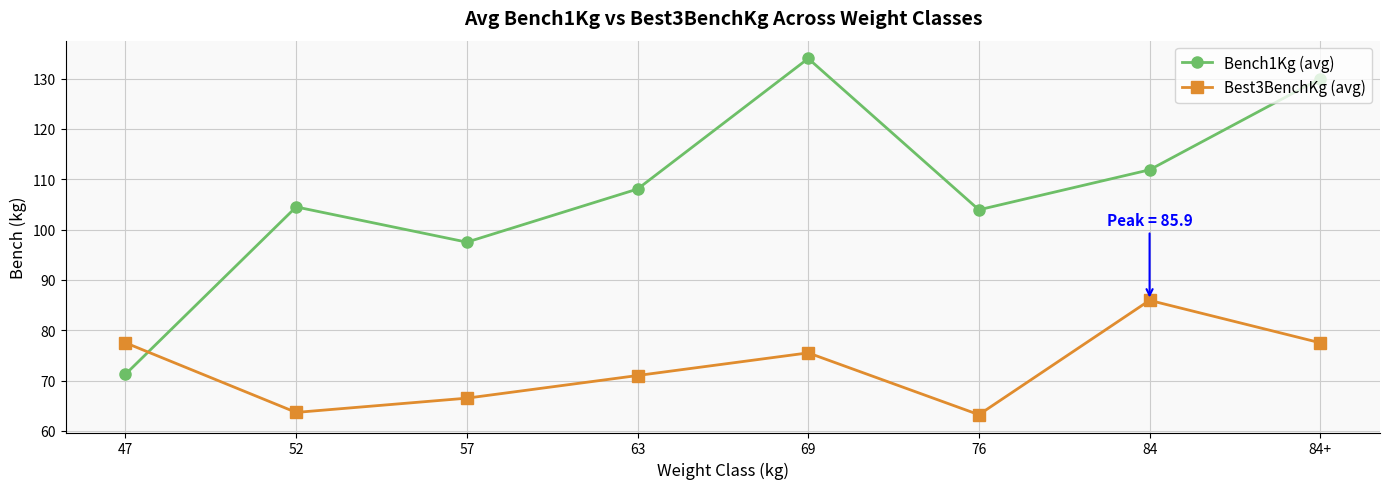

Where is Best3BenchKg (avg) nearest to the value 74?

69